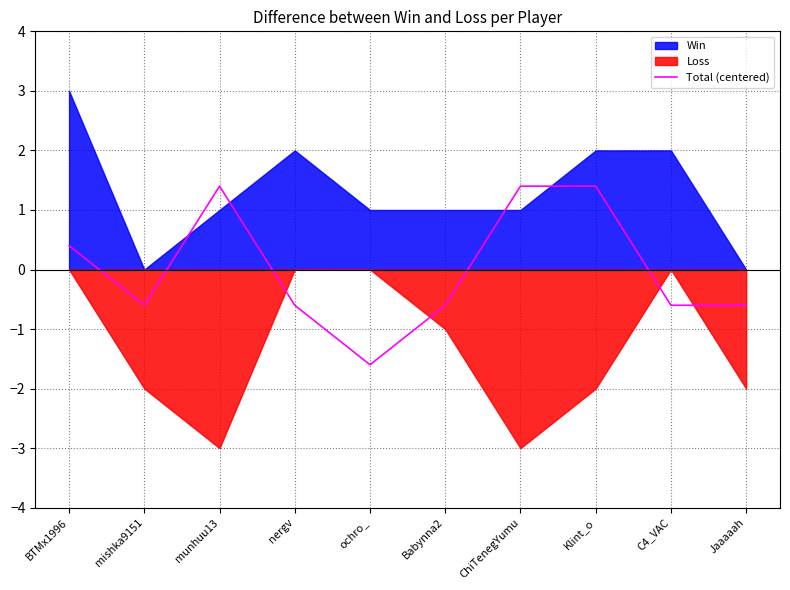

How many values are above zero?

4